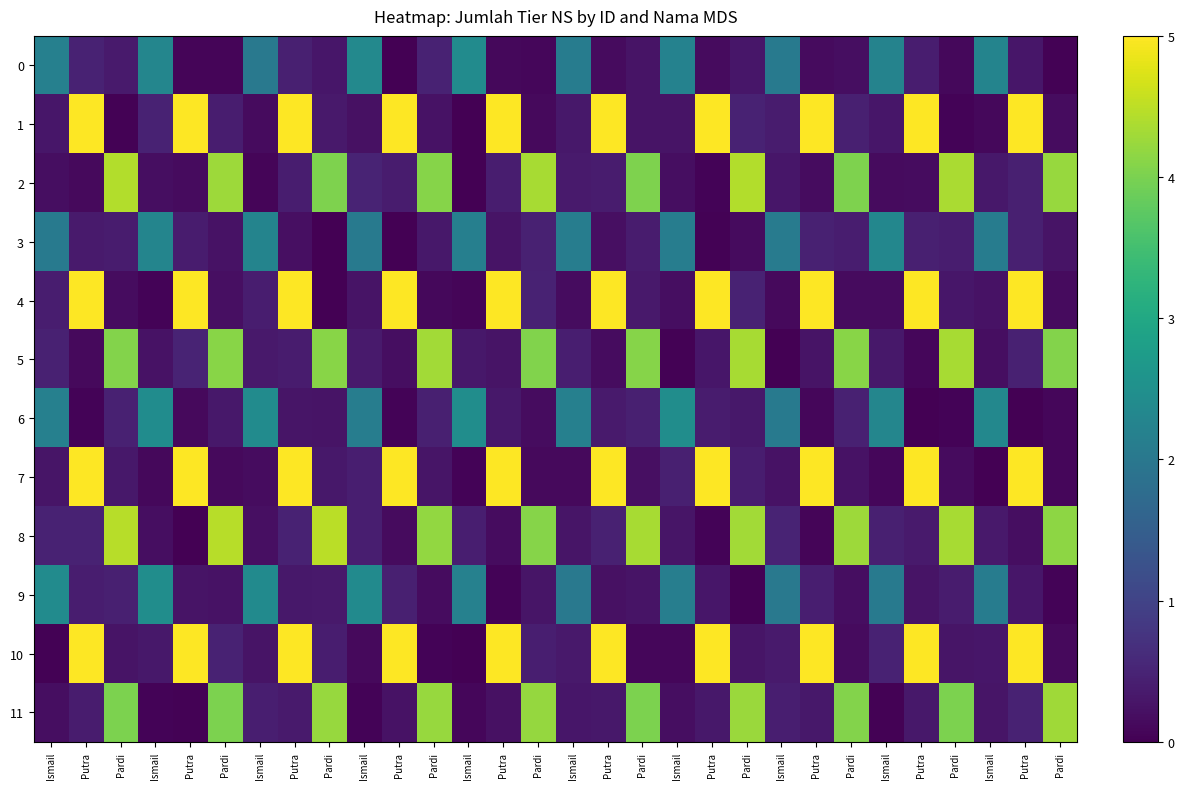

Between Putra and Pardi, which series saw the biggest shift?

10